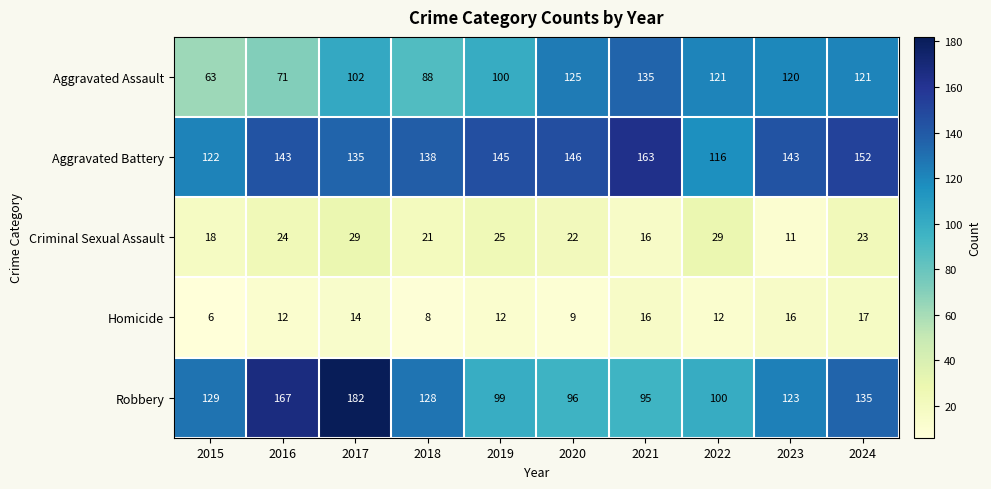

At which label does Criminal Sexual Assault first exceed 23?

2016